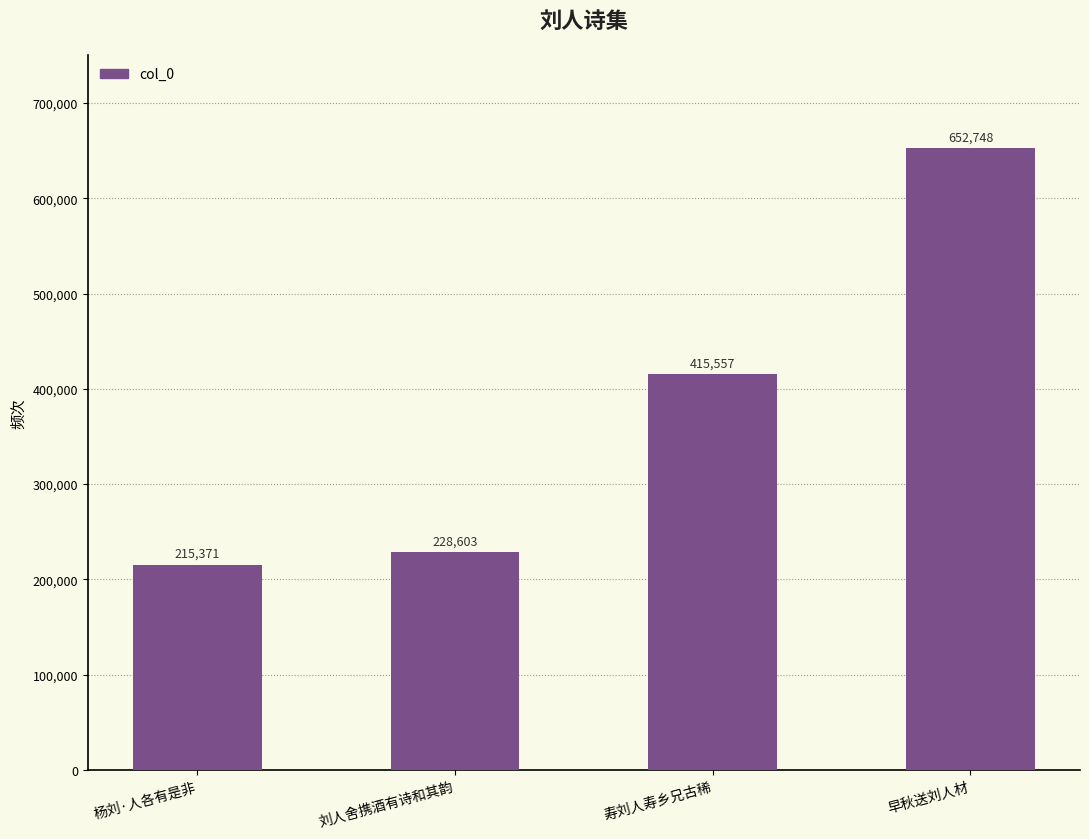

List the labels in order of value, largest first.

早秋送刘人材, 寿刘人寿乡兄古稀, 刘人舍携酒有诗和其韵, 杨刘·人各有是非